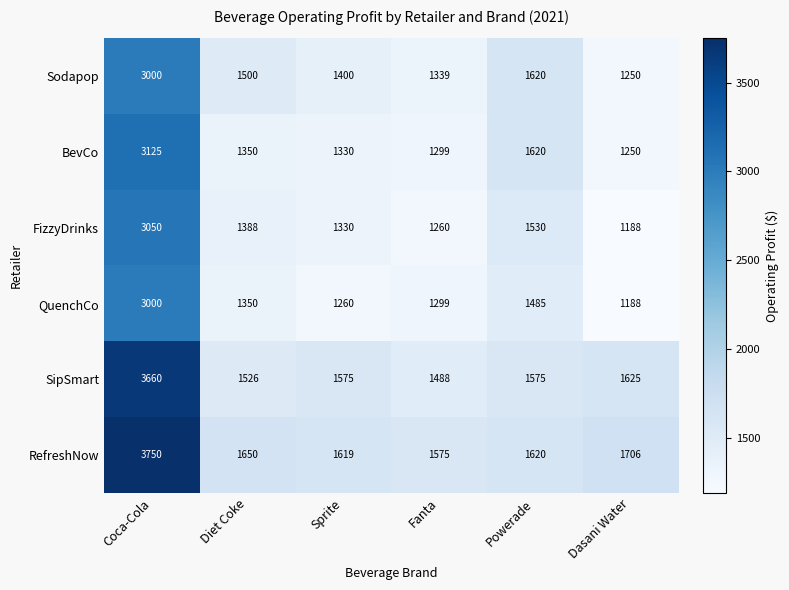

Which series has the largest range (max minus min)?

RefreshNow